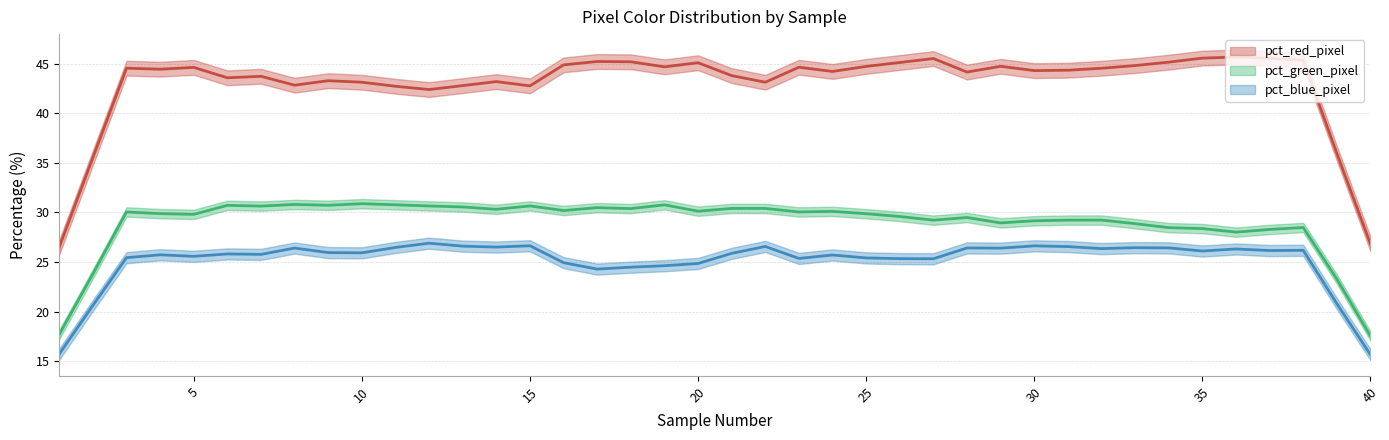

Rank the series by their average value, from lowest to highest.

pct_blue_pixel, pct_green_pixel, pct_red_pixel